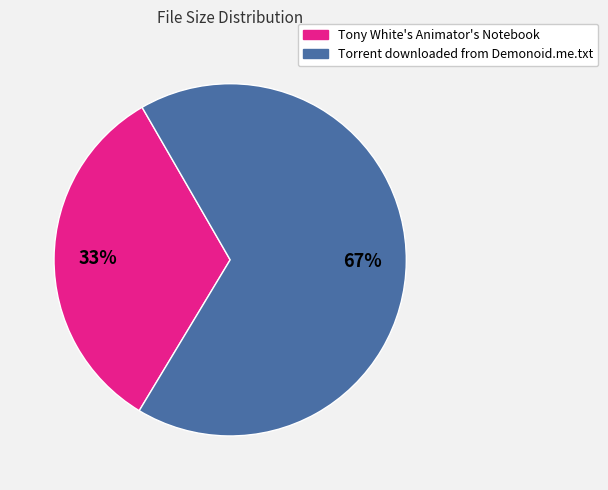

Rank the categories by value from lowest to highest.

Tony White's Animator's Notebook, Torrent downloaded from Demonoid.me.txt